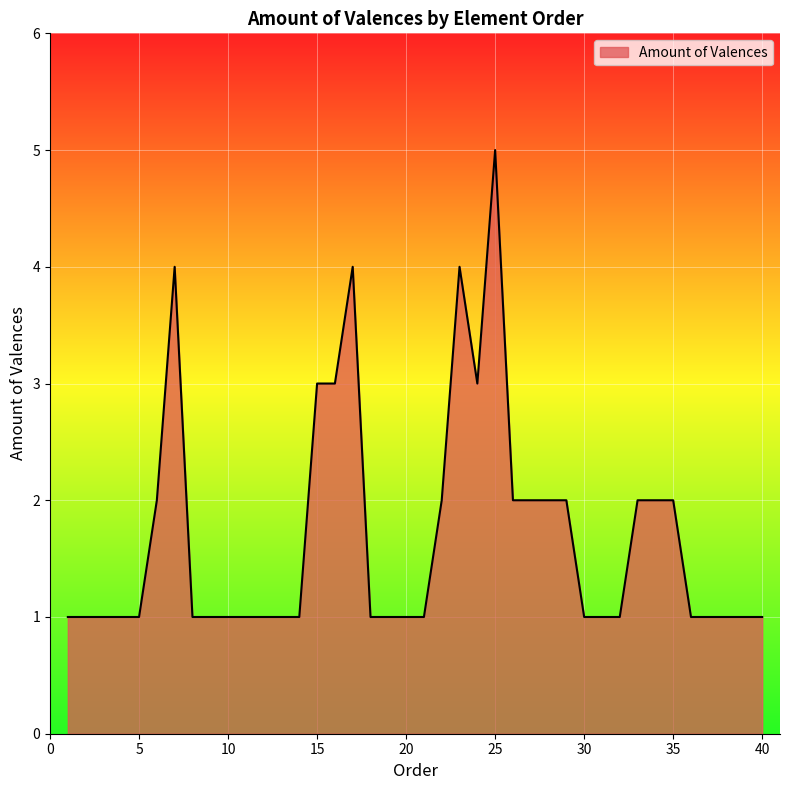

What is the difference between the maximum and minimum values?

4